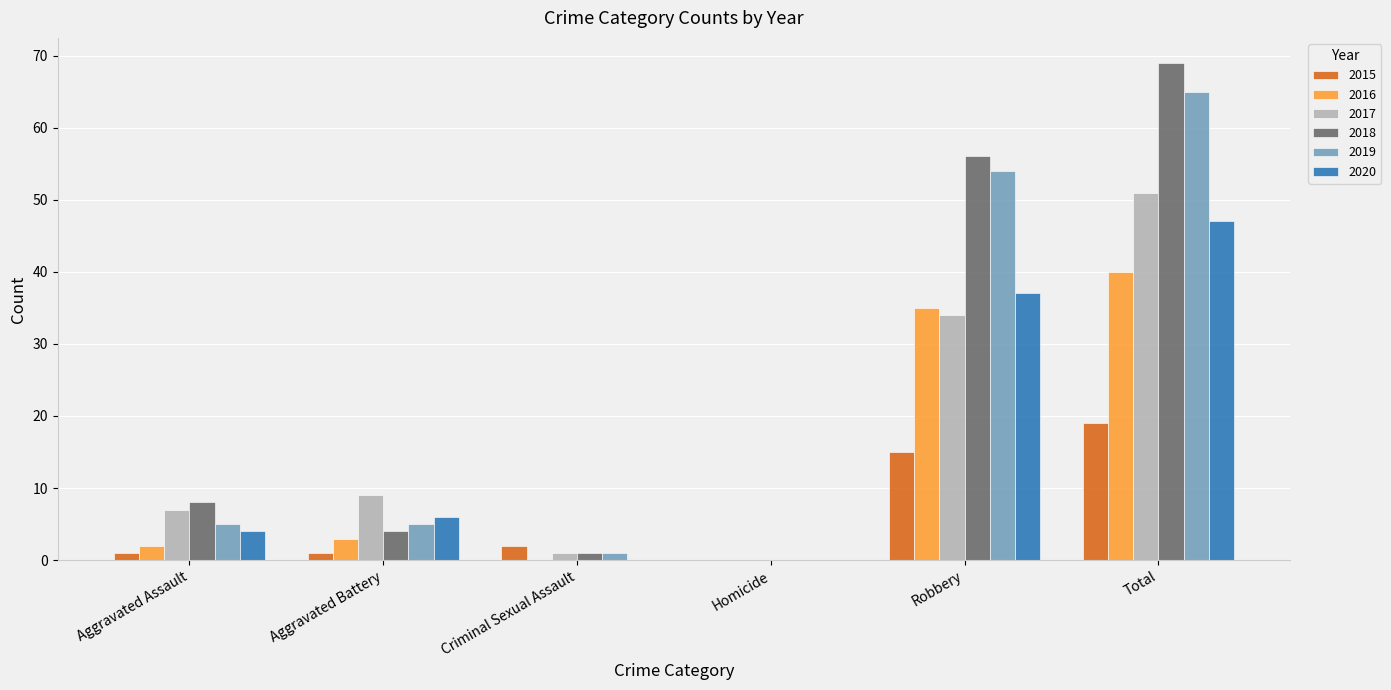

Is it true that 2017 equals 0 at Homicide?

True